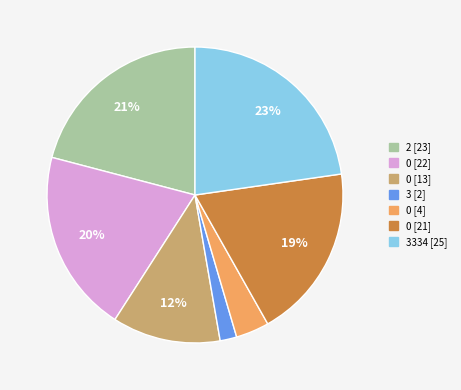

Is there any slice that represents more than half of the pie?

No